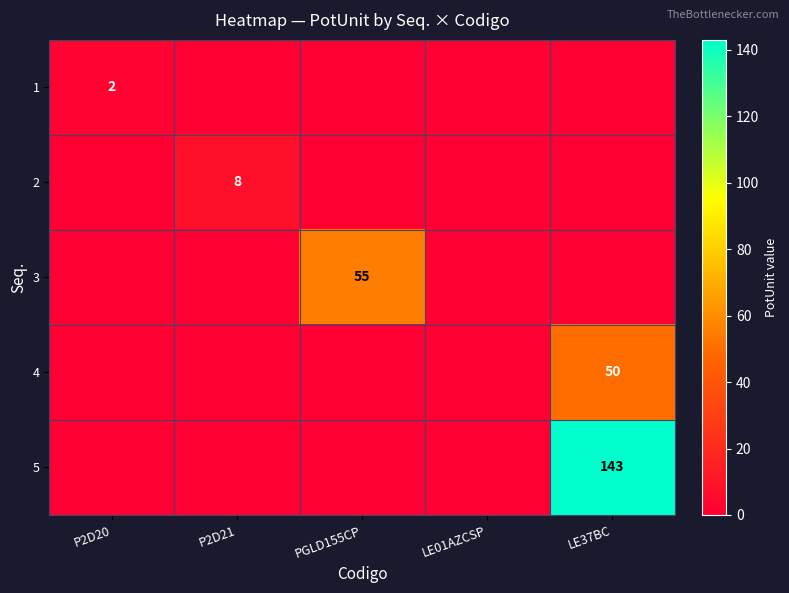

At how many categories does at least one series exceed 128?

1